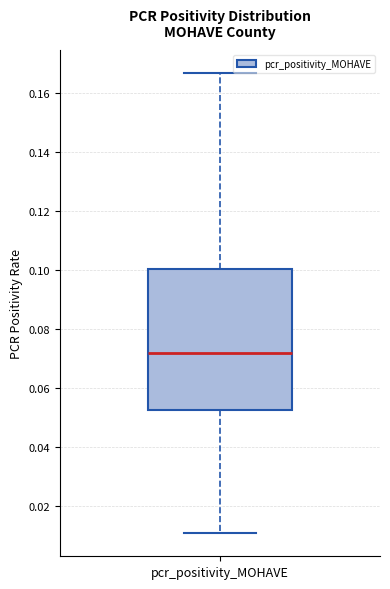

Where does the upper whisker of the box for pcr_positivity_MOHAVE end on the y-axis? The values are not printed on the chart, so give them approximately, as read against the axis.

0.166